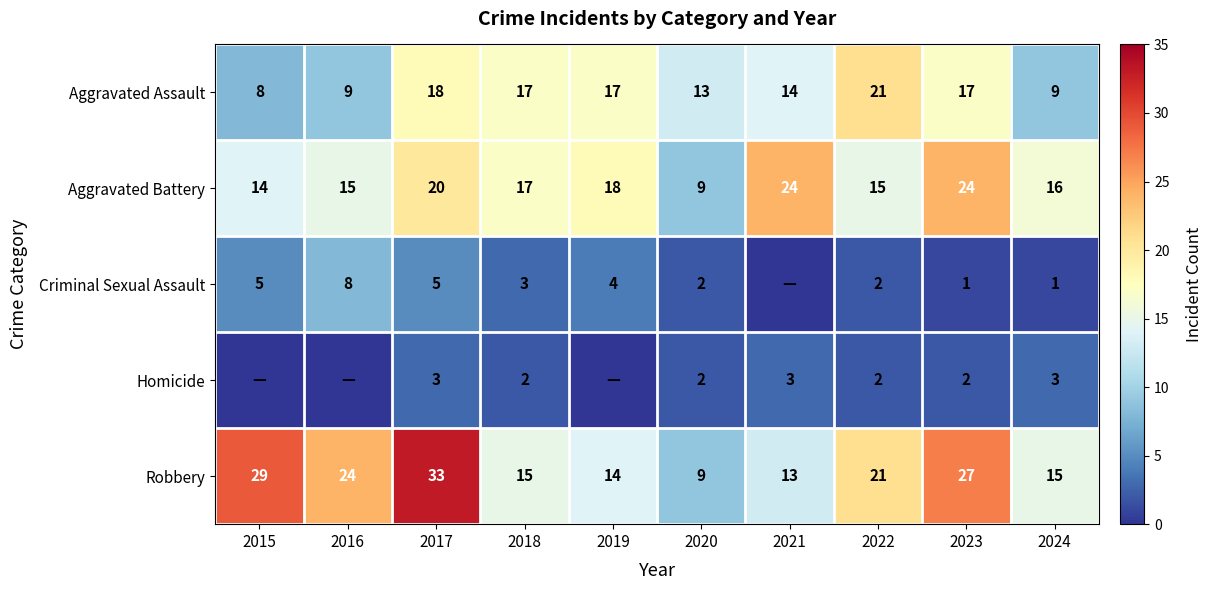

Is it true that Criminal Sexual Assault equals 3 at 2016?

False